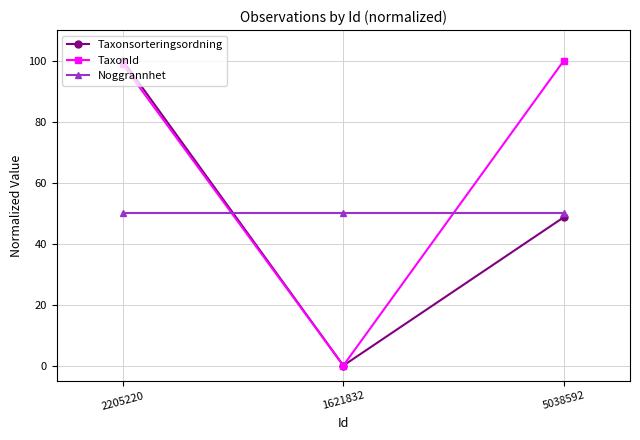

How many distinct data groups are displayed?

3